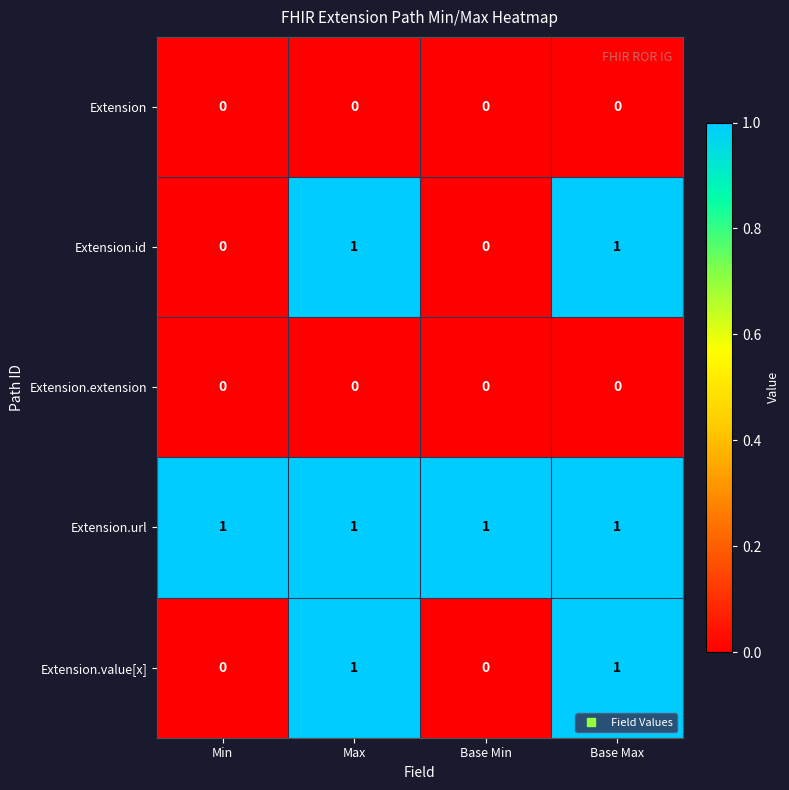

Is the value of Extension.id at Max greater than the value of Extension.extension at Min?

Yes